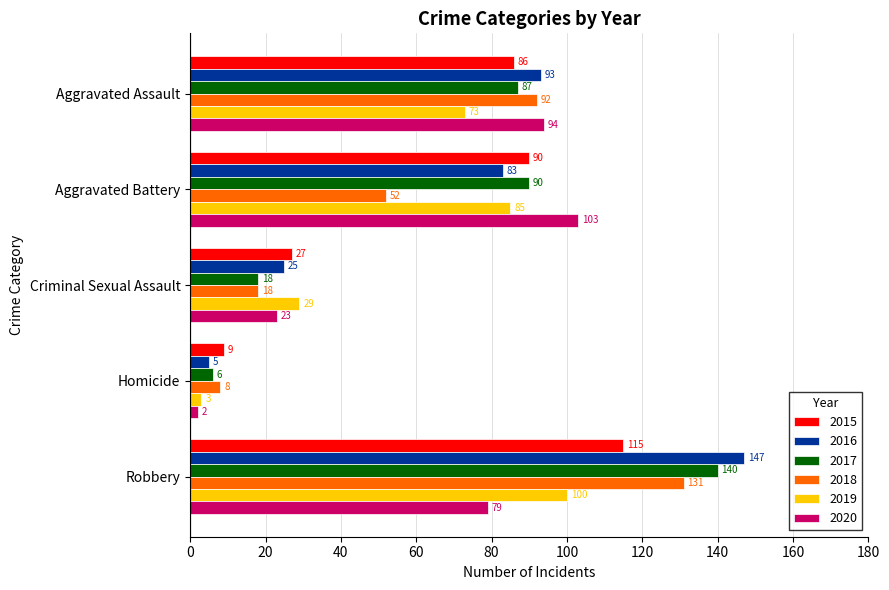

What are all the series names shown in the legend?

2015, 2016, 2017, 2018, 2019, 2020